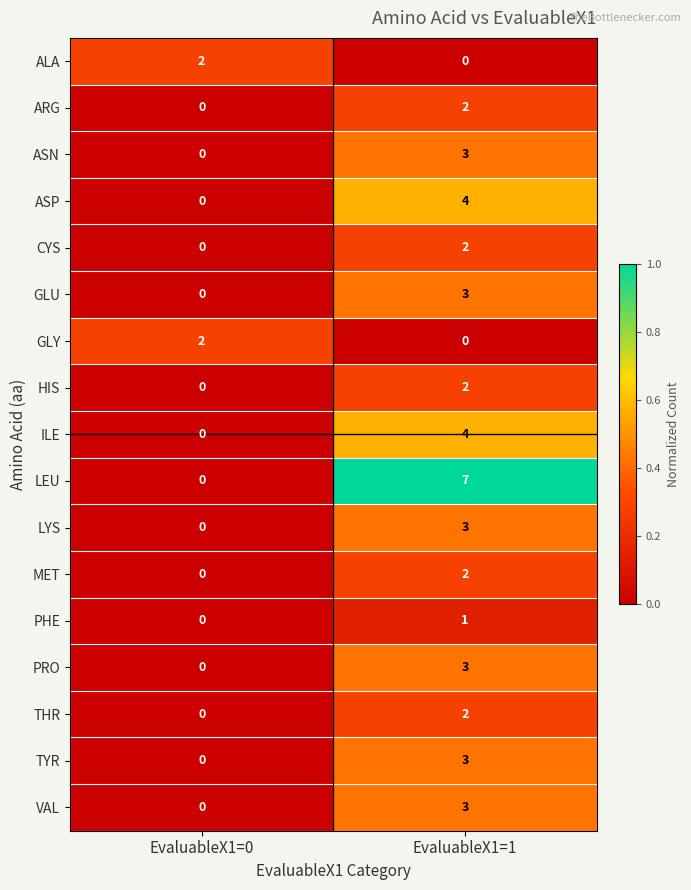

The value of ASN at EvaluableX1=1 is 3. True or false?

True